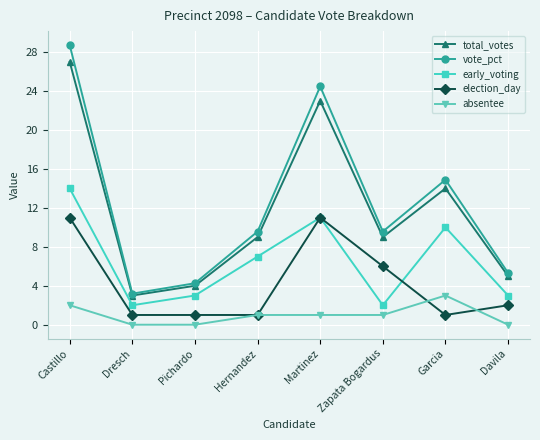

In vote_pct, how many points are higher than both neighbors (excluding endpoints)?

2